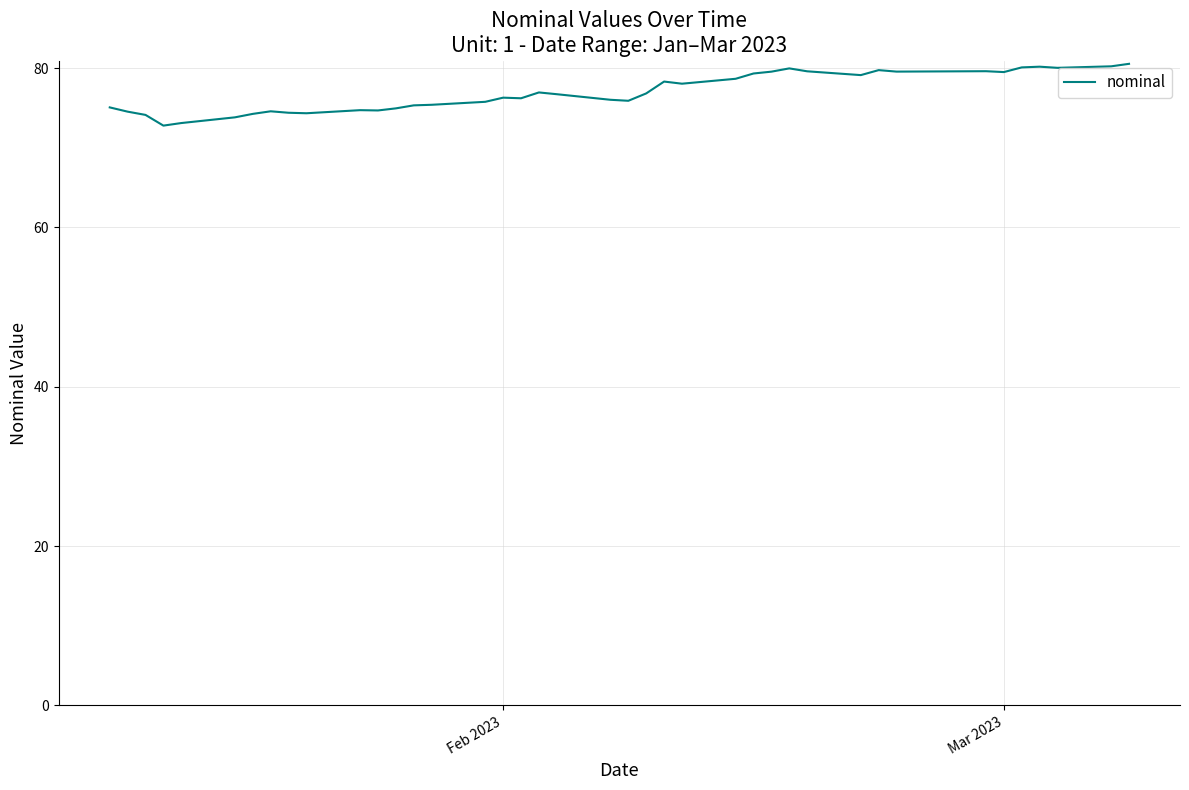

What is the difference between the maximum and minimum values?

7.8